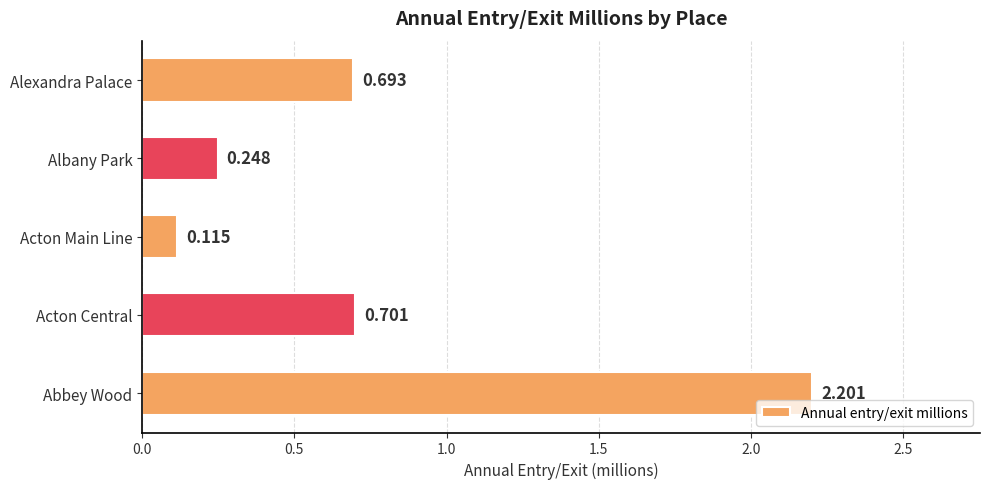

Rank the categories by value from highest to lowest.

Abbey Wood, Acton Central, Alexandra Palace, Albany Park, Acton Main Line